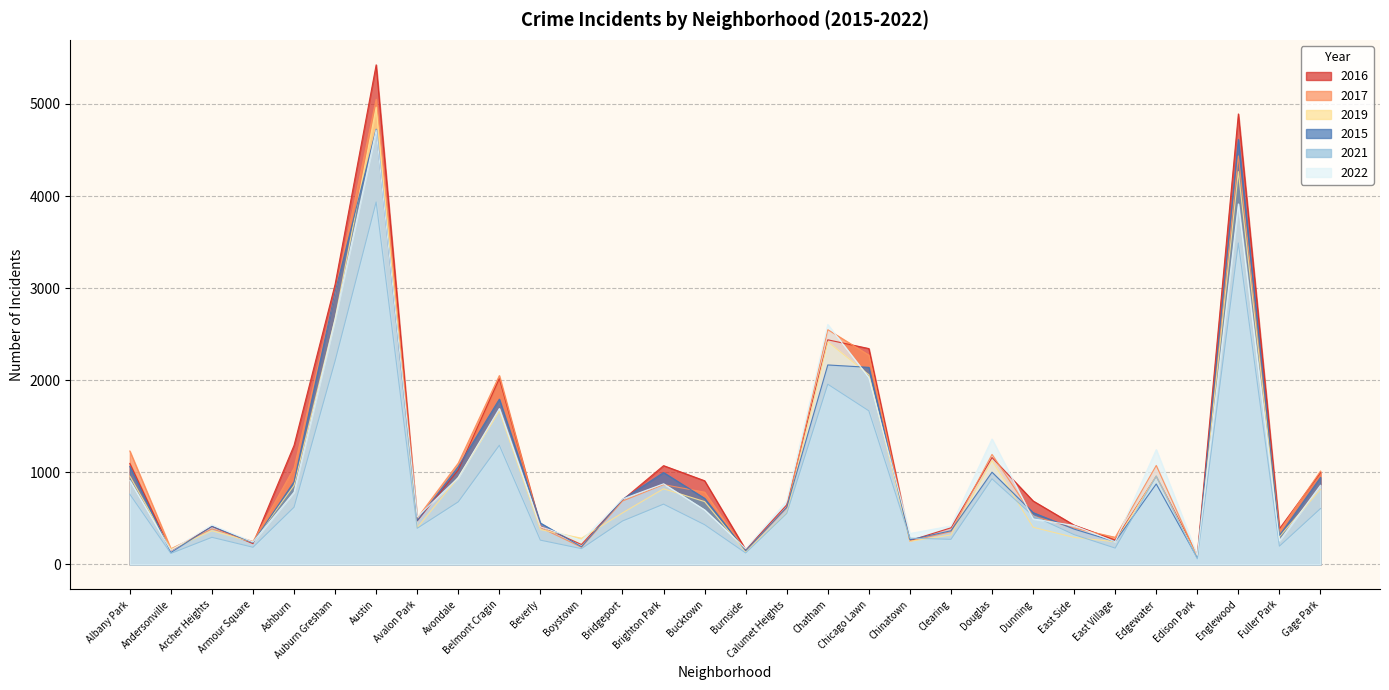

How many interior local valleys does the 2021 series have?

9